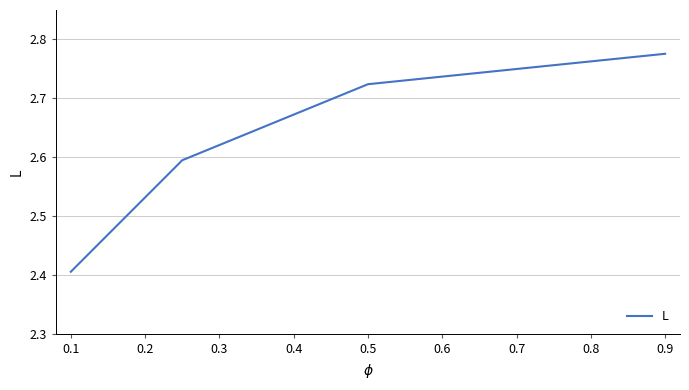

How many values are between 2 and 3?

4